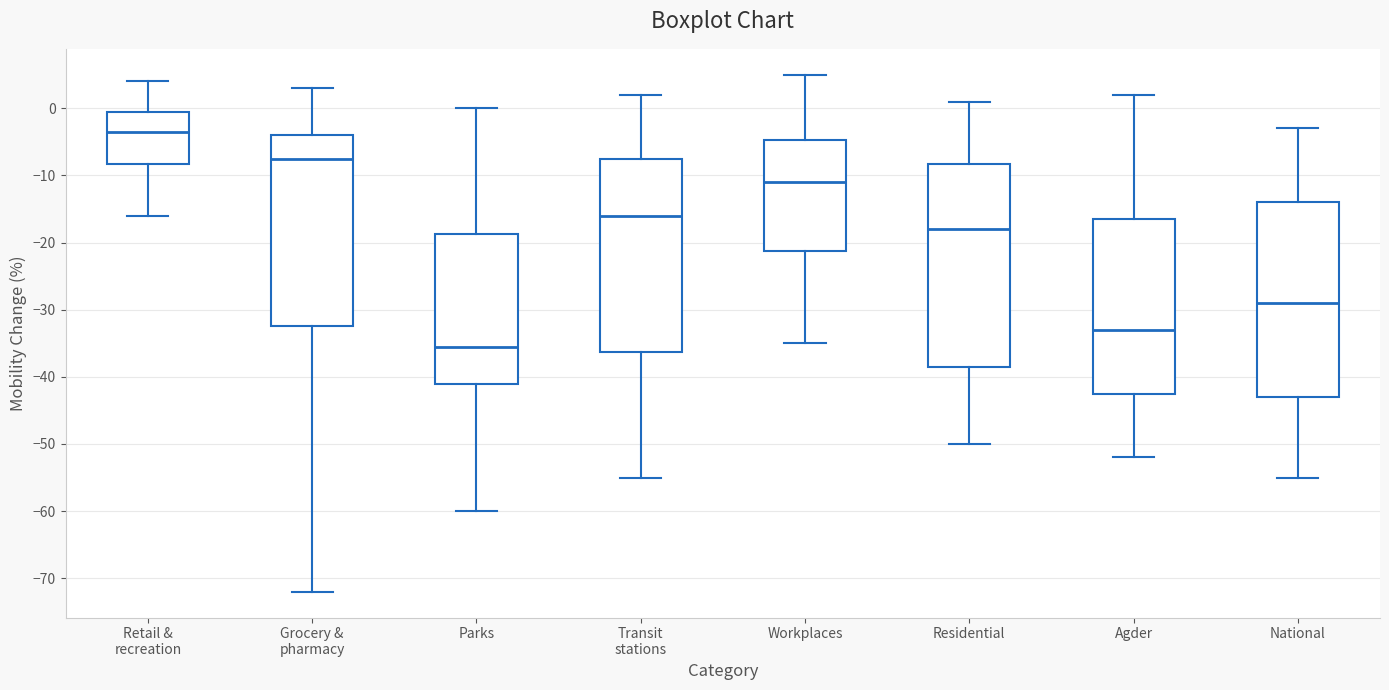

Reading left to right, read every box against the y-axis: the position of its median line, the range the box covers, and the ends of its whiskers. The values are not printed on the chart, so give them approximately, as read against the axis.

Retail & recreation: median -3, box -8 to 0, whiskers -16 to 4
Grocery & pharmacy: median -7, box -32 to -4, whiskers -72 to 3
Parks: median -35, box -41 to -19, whiskers -60 to 0
Transit stations: median -16, box -36 to -7, whiskers -55 to 2
Workplaces: median -11, box -21 to -5, whiskers -35 to 5
Residential: median -18, box -38 to -8, whiskers -50 to 1
Agder: median -33, box -42 to -16, whiskers -52 to 2
National: median -29, box -43 to -14, whiskers -55 to -3